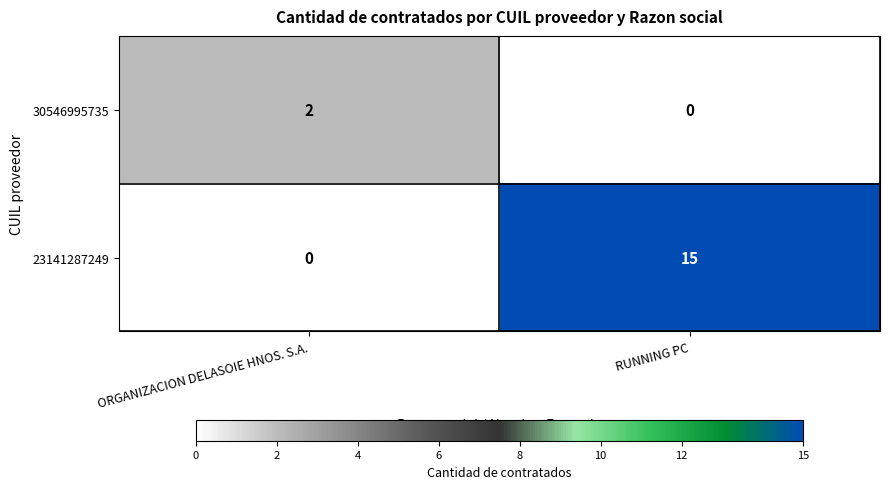

What is the difference between the highest and lowest values at ORGANIZACION DELASOIE HNOS. S.A.?

2